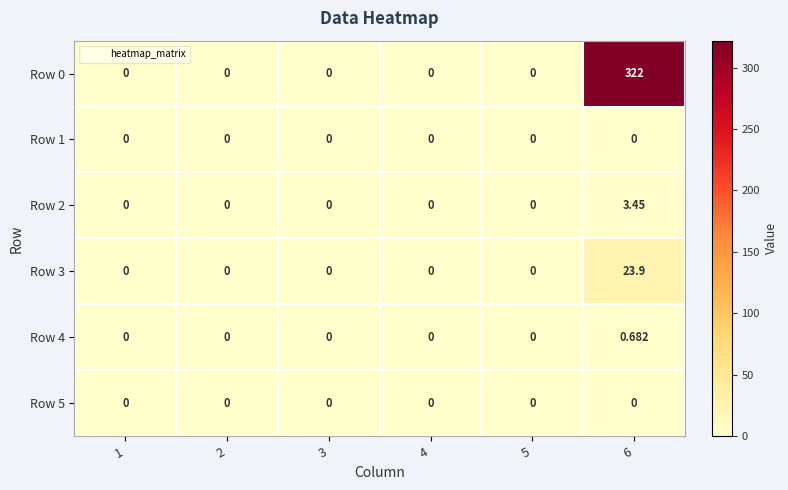

Count the number of data series in this chart.

6